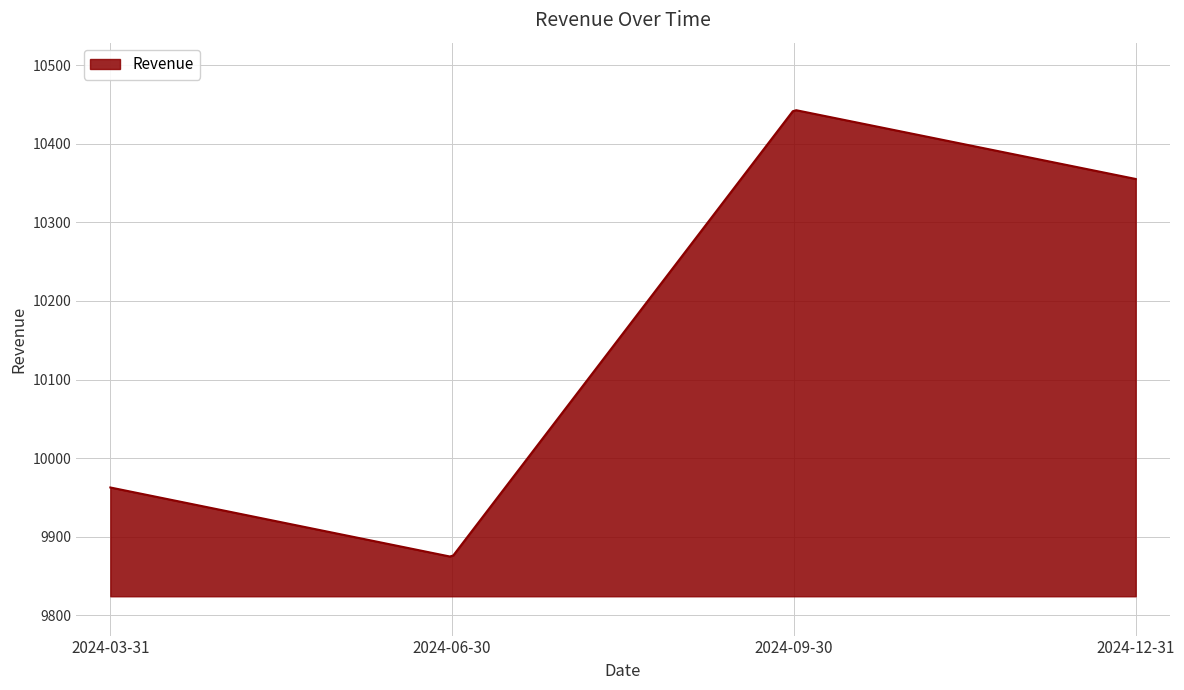

What is the difference between the maximum and minimum values?

567.6